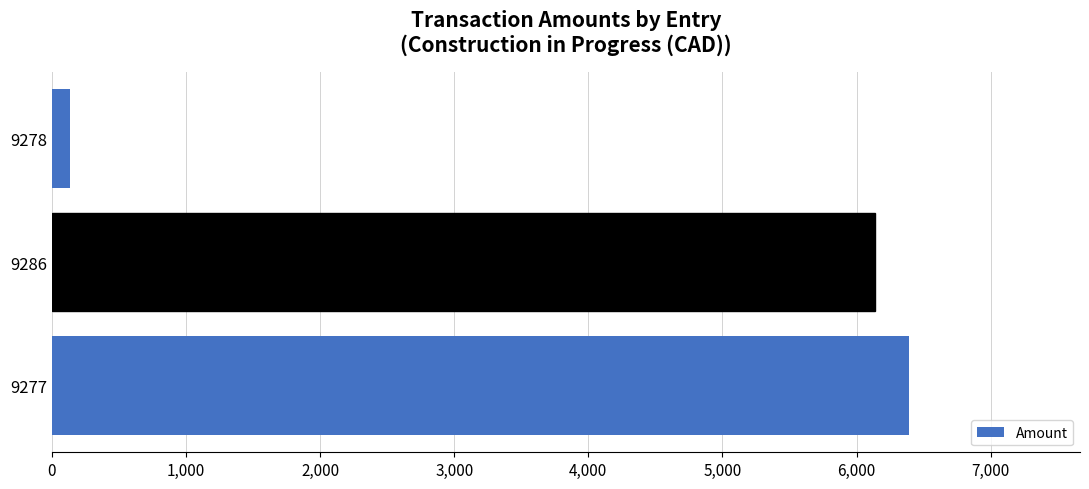

The value at 9277 is 6388.1. True or false?

True